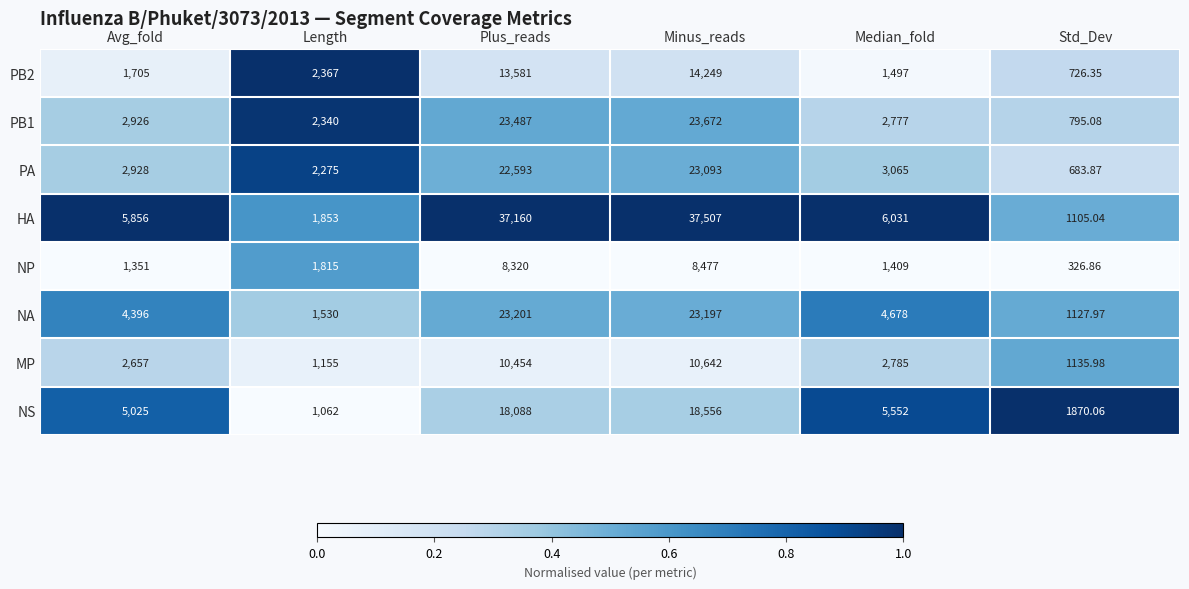

Which series has the largest range (max minus min)?

HA